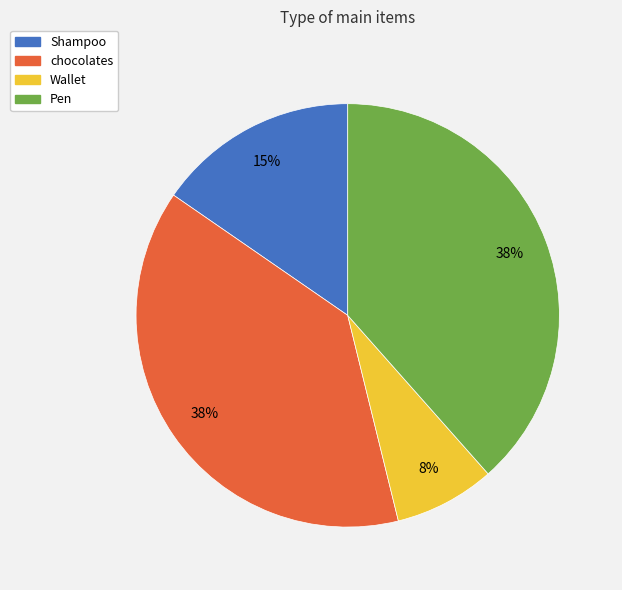

To the nearest percent, what is the combined percentage of Shampoo and Wallet?

23%